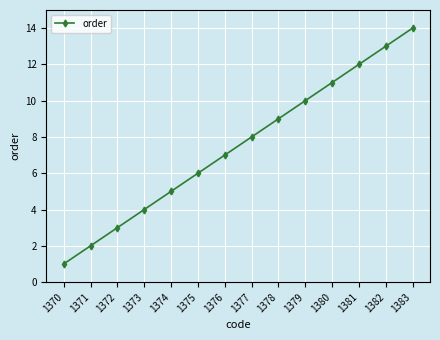

Between 1372 and 1379, which is larger?

1379